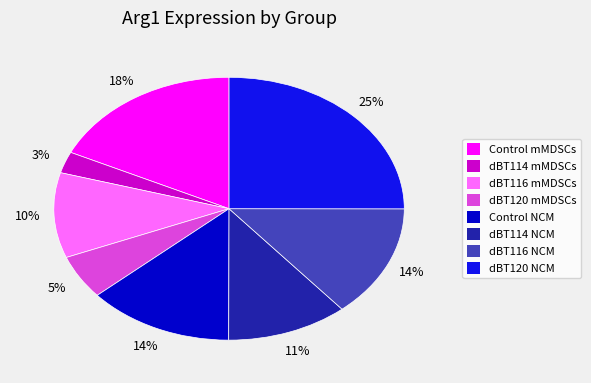

Is there a majority slice in this chart?

No